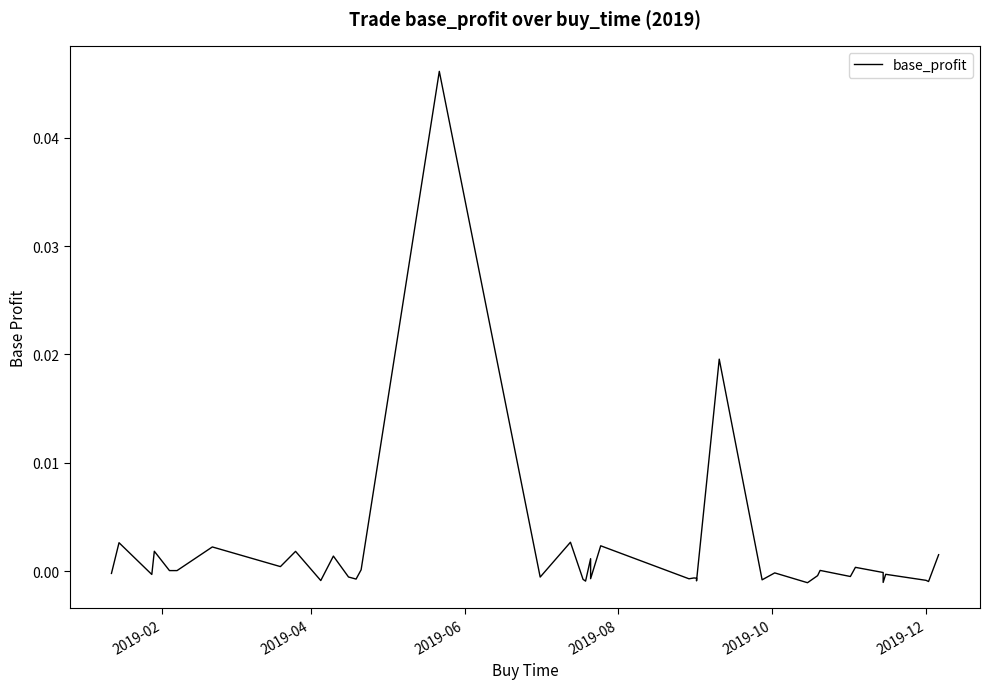

How many data points are less than 0?

23